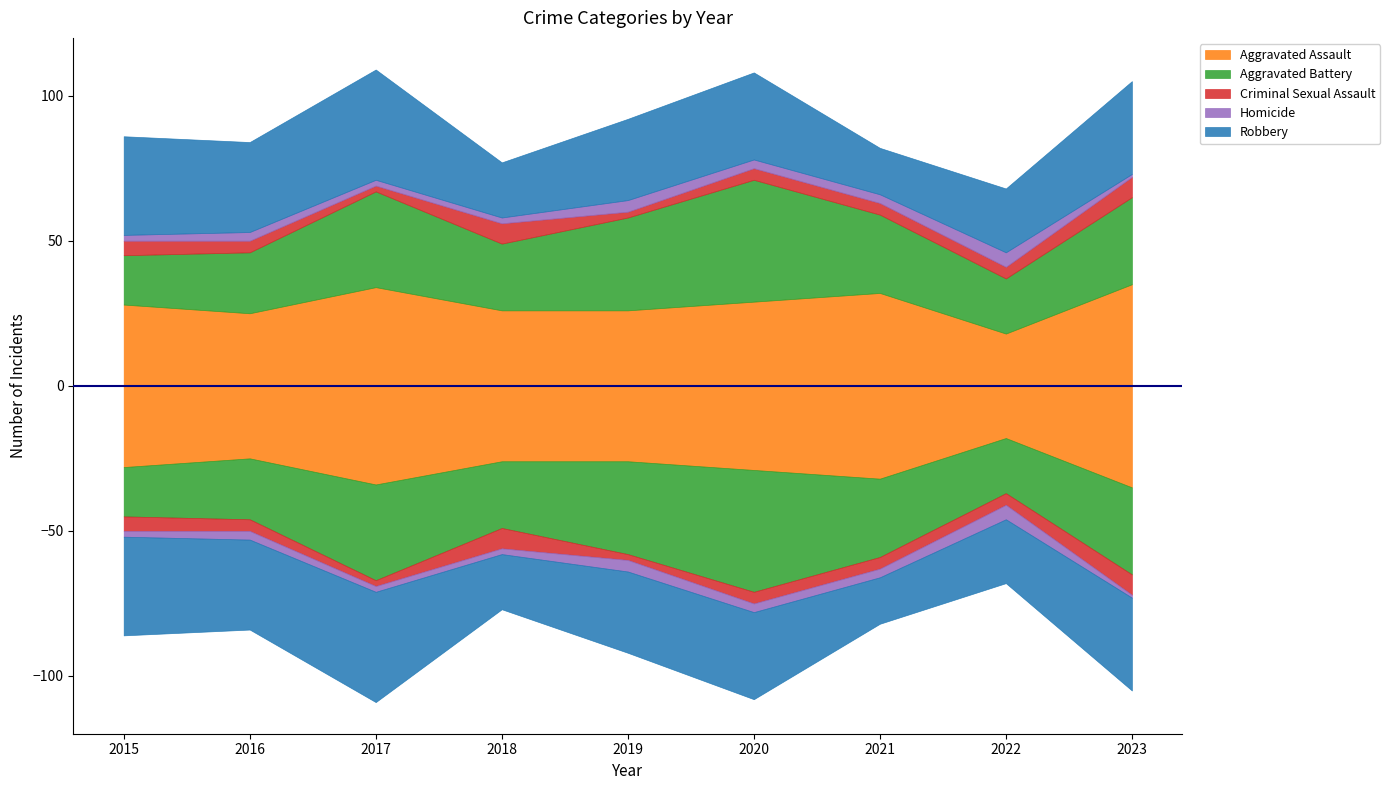

True or false: Aggravated Battery and Criminal Sexual Assault cross at least once.

False